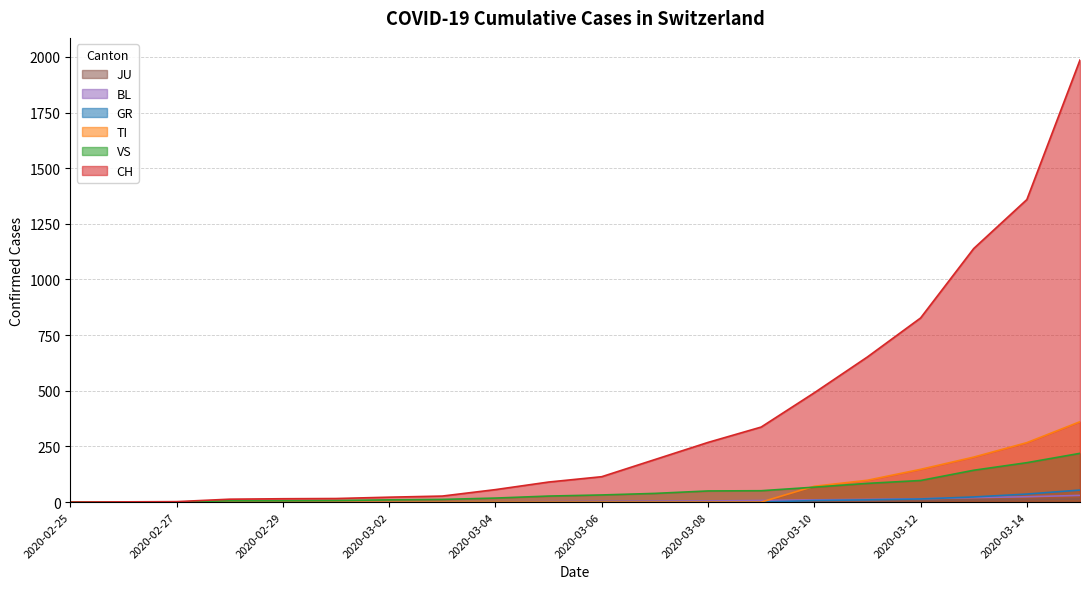

True or false: BL and JU cross at least once.

False